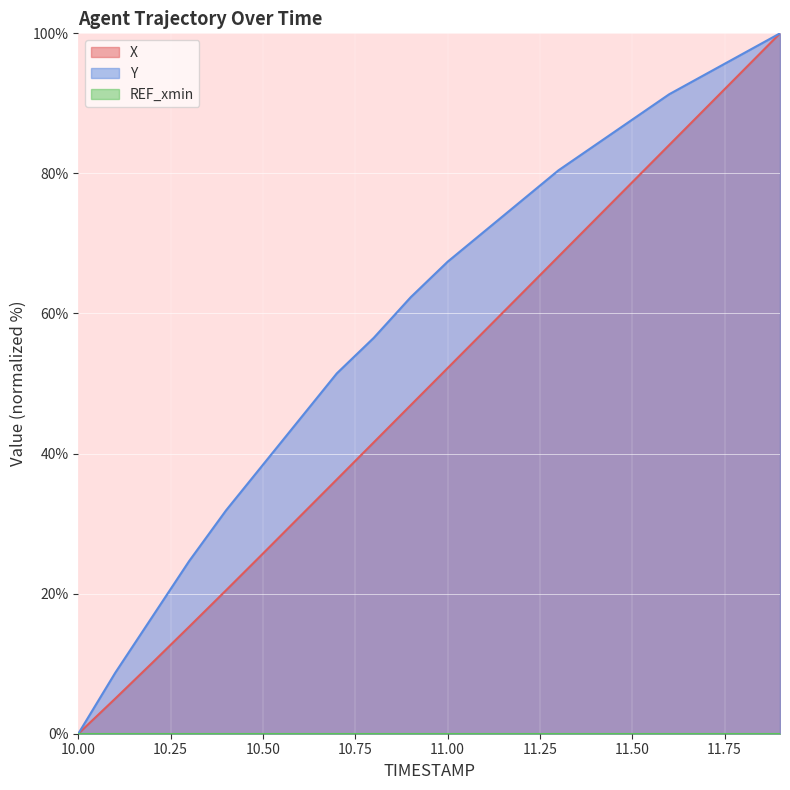

How many lines are shown in the chart?

3